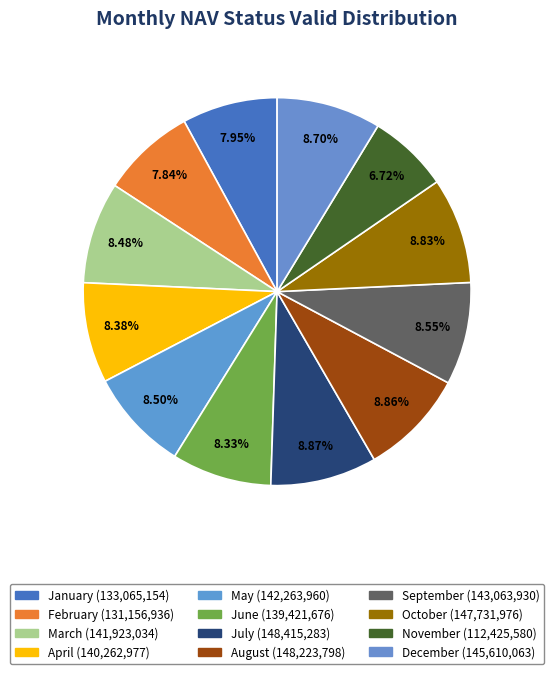

How many segments does this pie chart have?

12